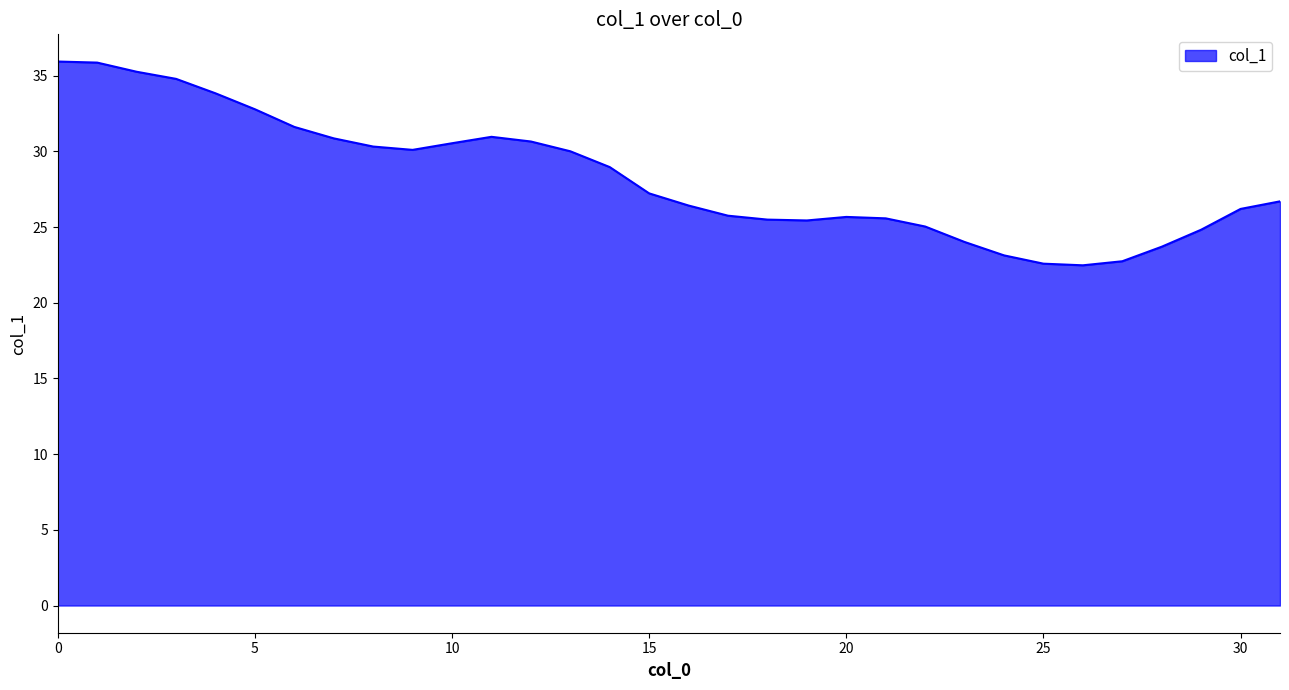

What is the smallest value displayed?

22.5